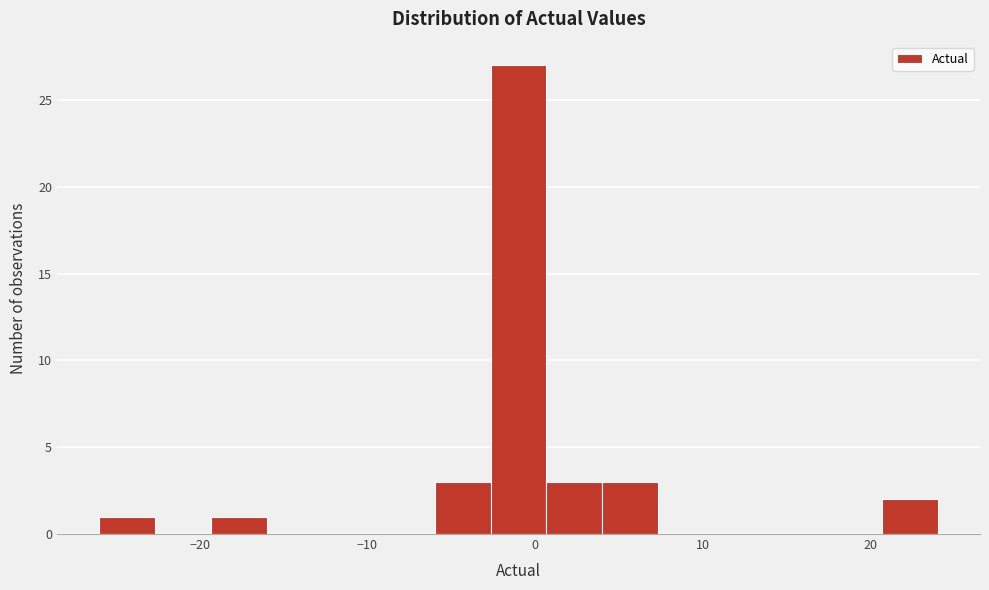

Around what value on the x-axis is the tallest bar? Give the approximate position of its centre, as read against the axis.

-1